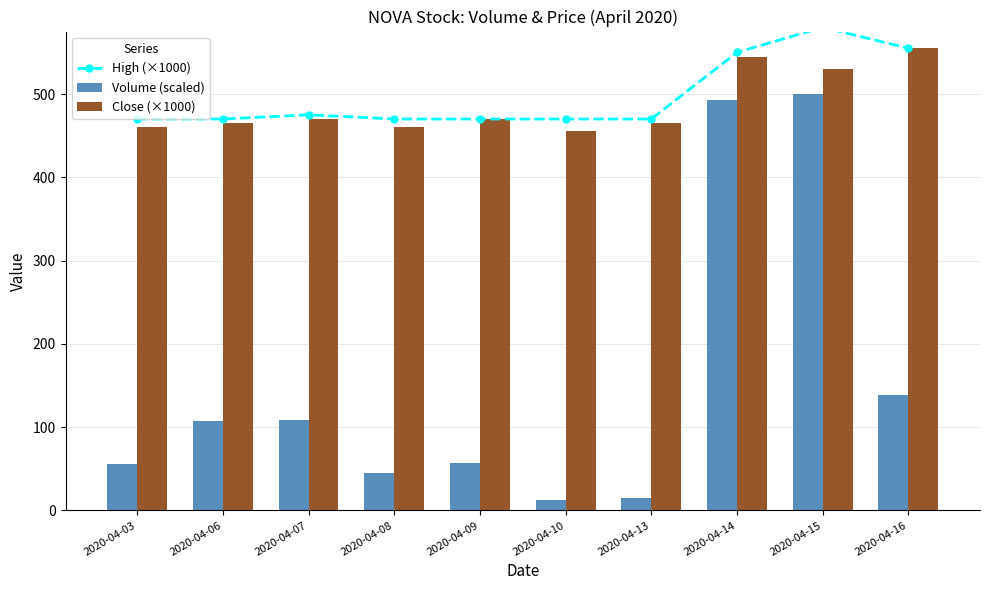

Which series has the largest range (max minus min)?

Volume (scaled)